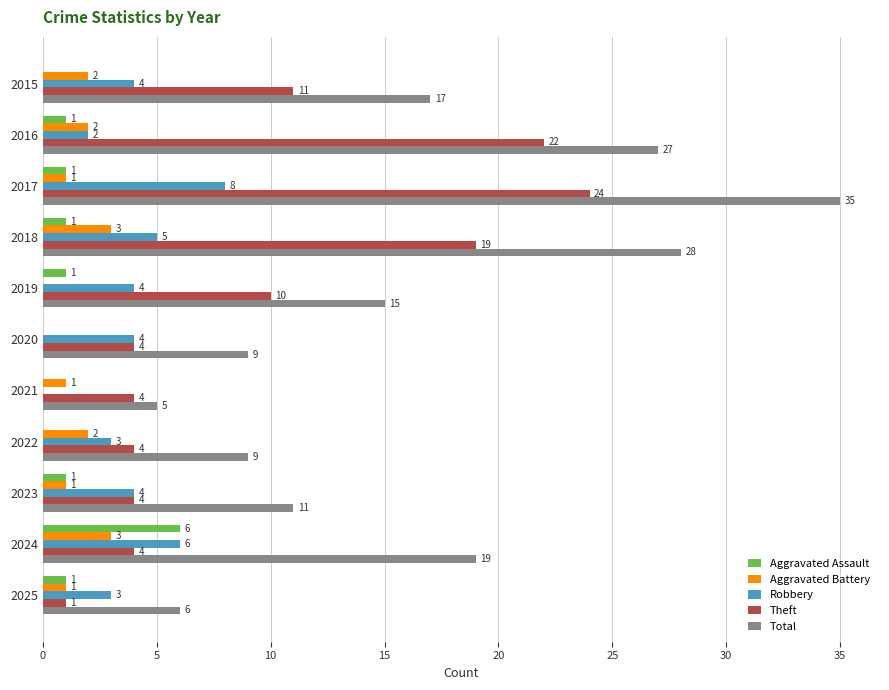

At which category does the chart reach its peak across all series?

2017